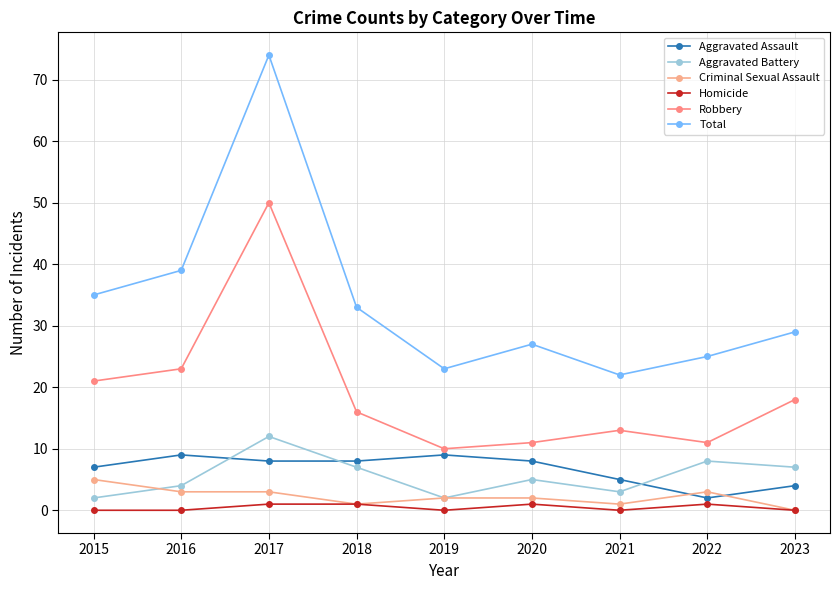

Does the chart have visible grid lines?

Yes